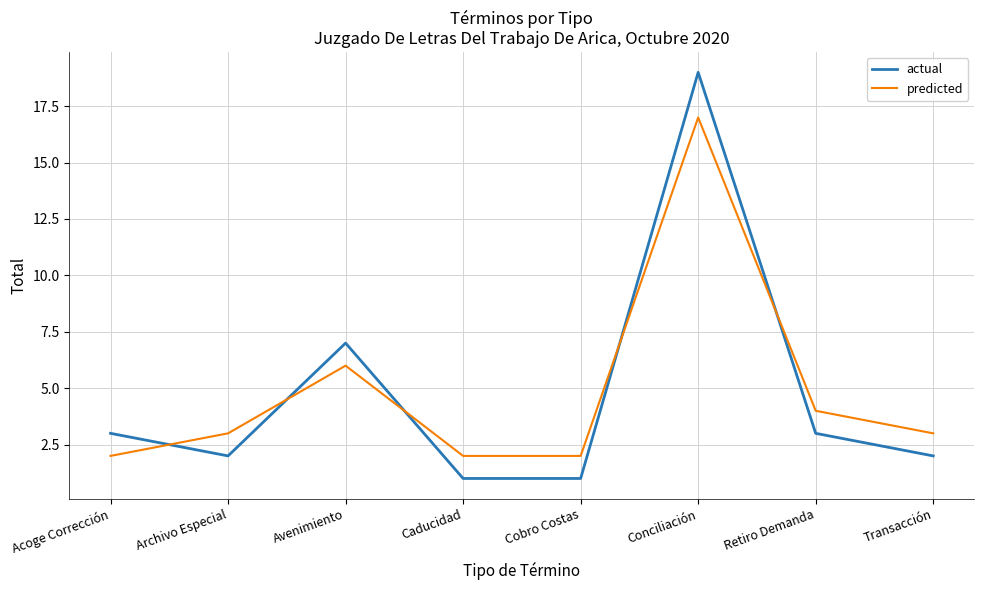

What position from the left is Avenimiento?

3